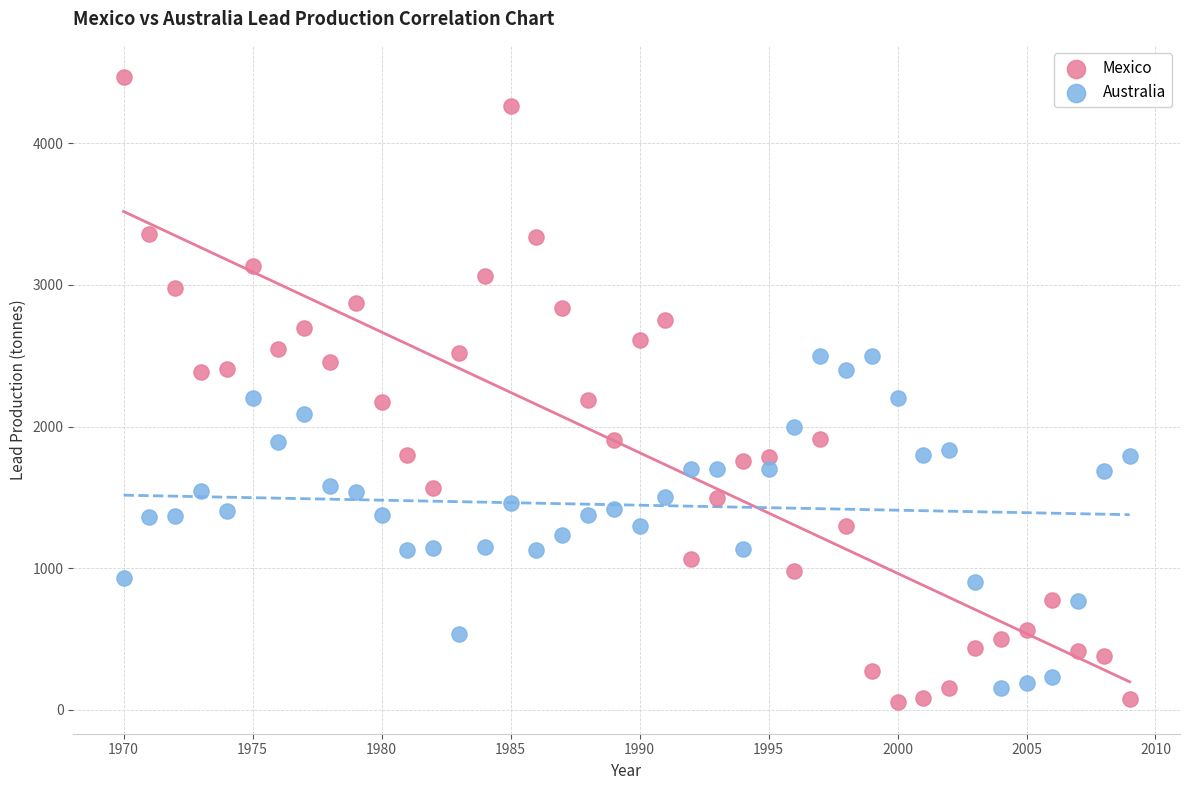

What are all the series names shown in the legend?

Mexico, Australia